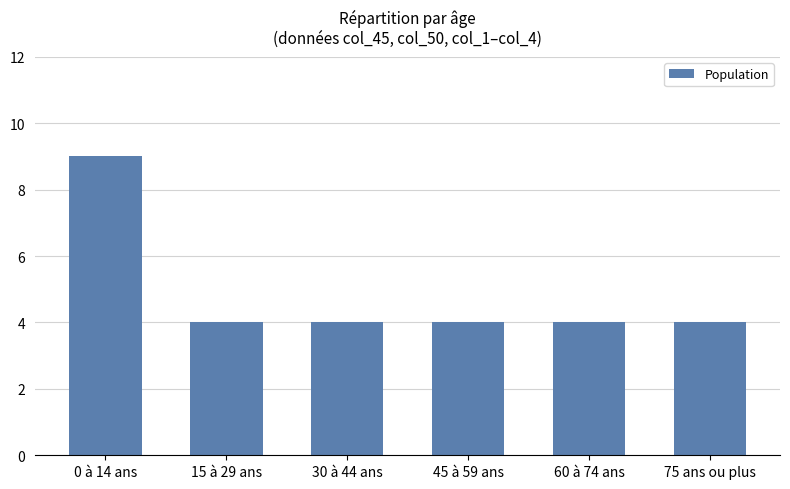

How many bars are there in total?

6